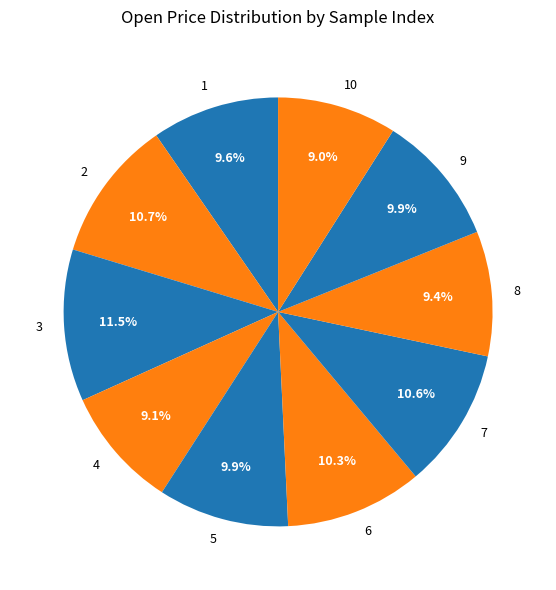

To the nearest percent, what is the difference between the 6 and 3 slice percentages?

1%